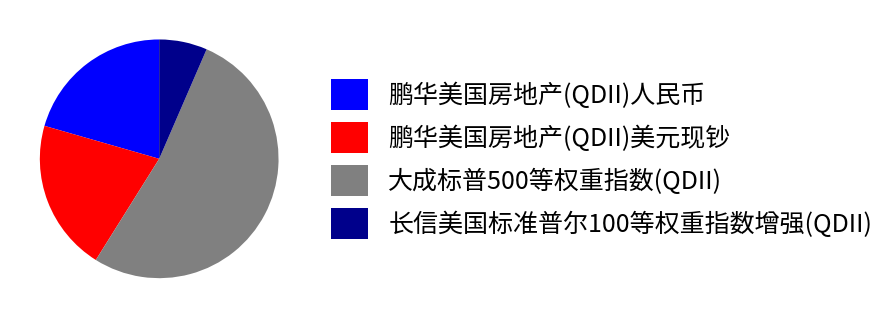

Between 长信美国标准普尔100等权重指数增强(QDII) and 大成标普500等权重指数(QDII), which is larger?

大成标普500等权重指数(QDII)